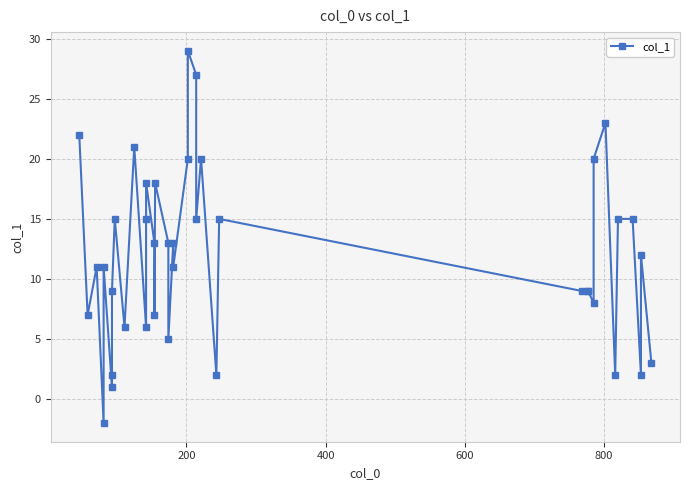

How many values are below 12?

20